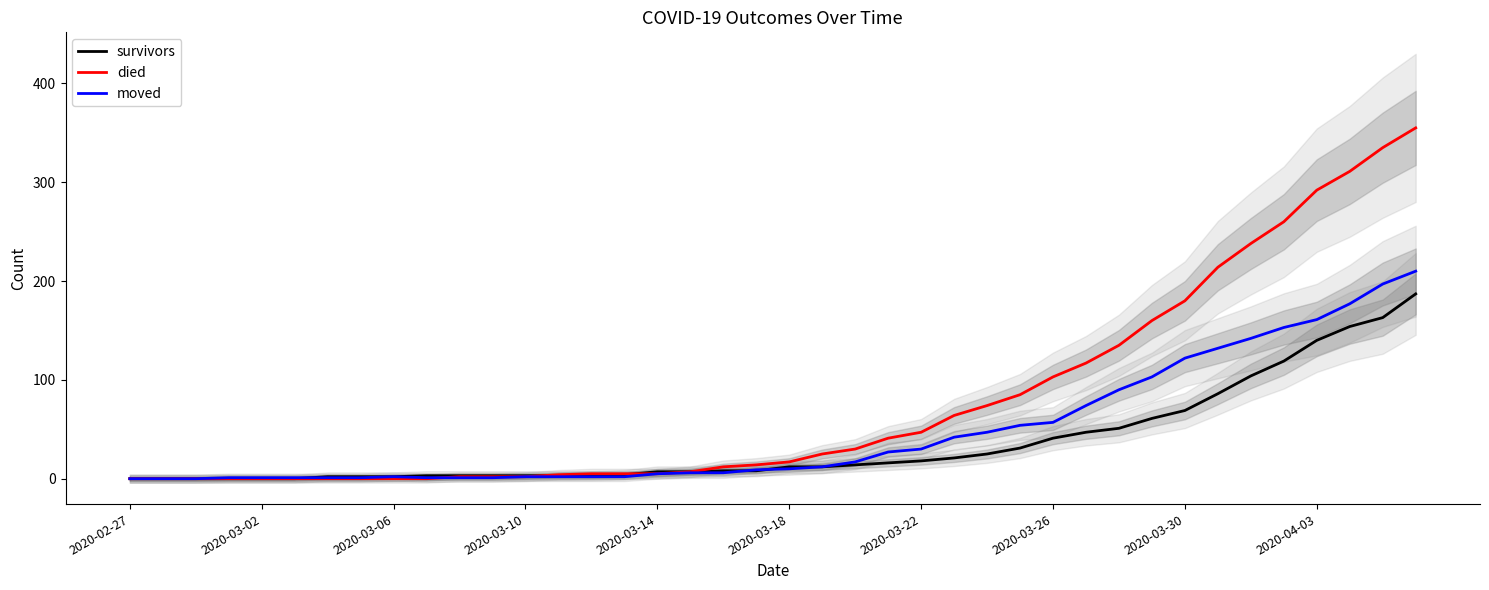

How many intersections are there between died and moved?

1